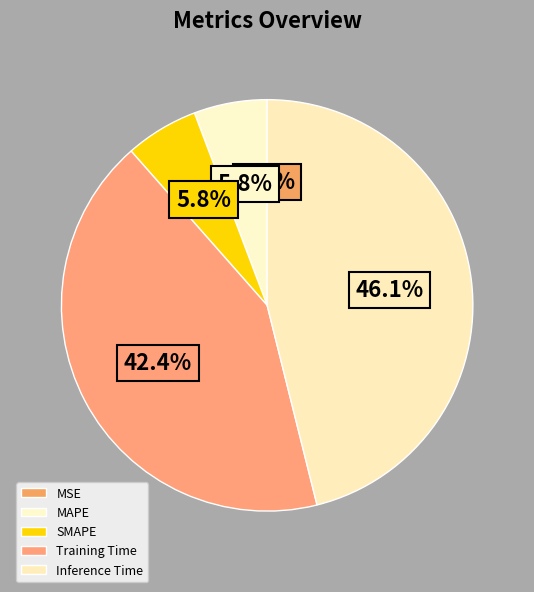

Which has a higher value, Inference Time or Training Time?

Inference Time